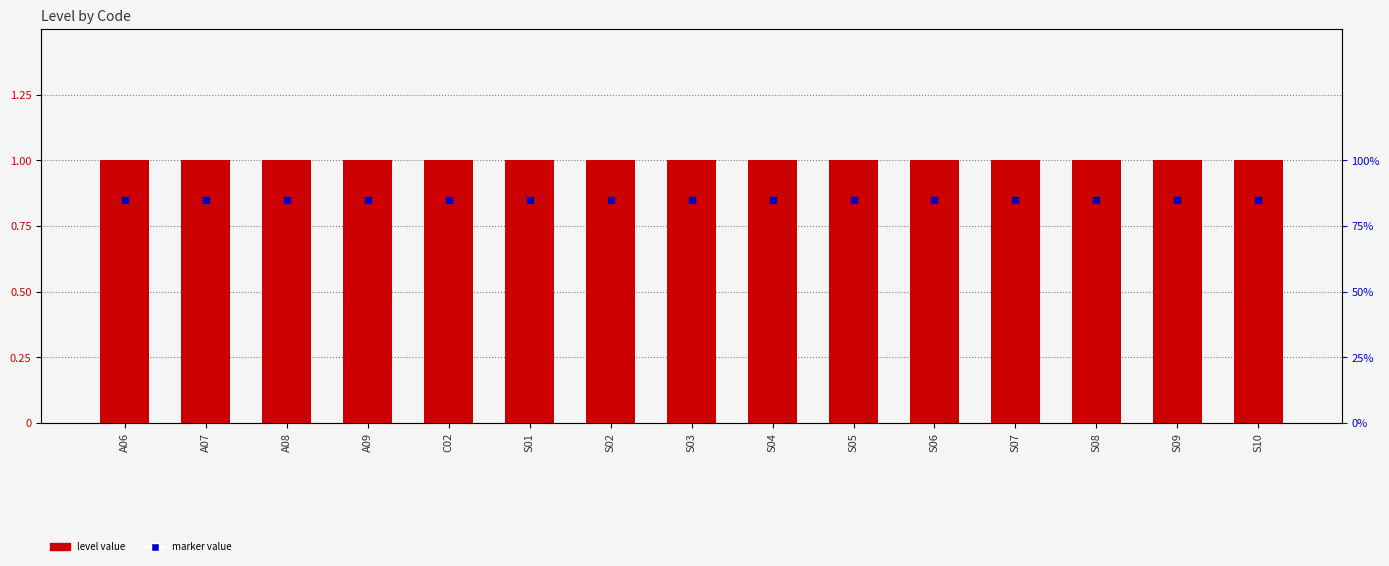

Is the value of Level at S09 greater than the value of marker at S06?

Yes